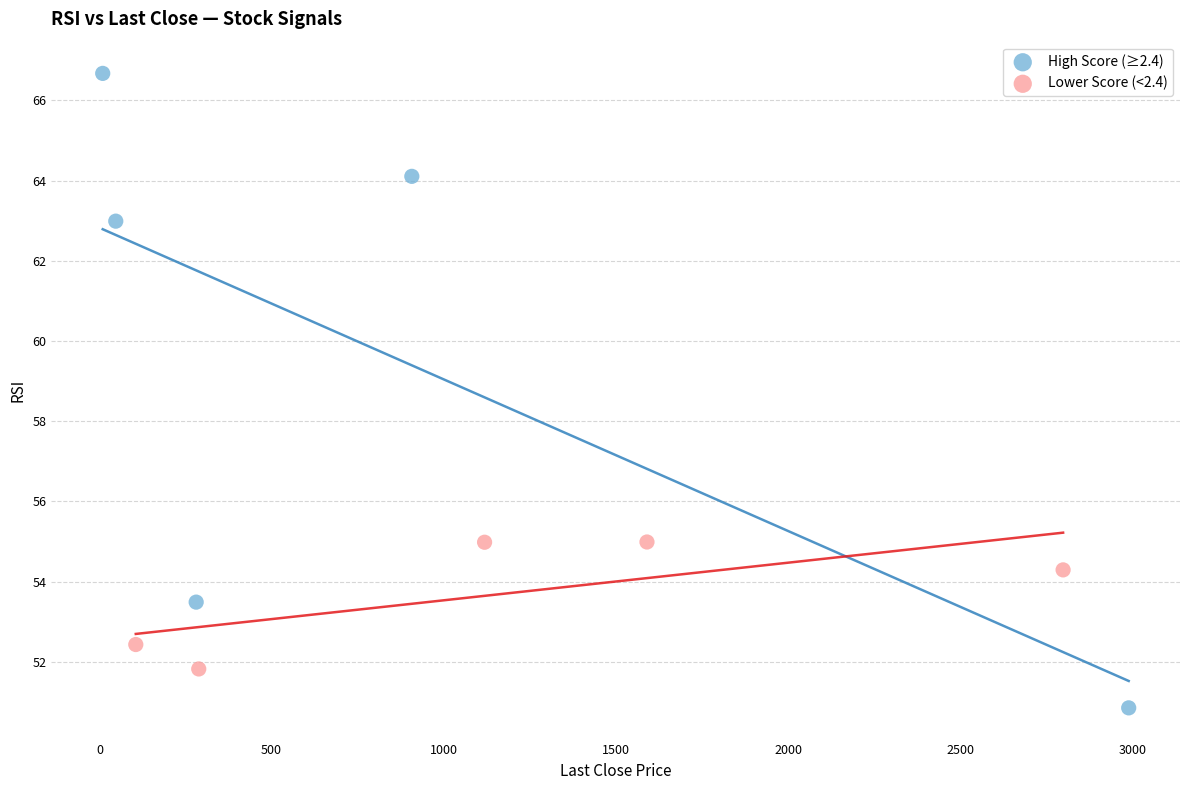

What are all the series names shown in the legend?

High Score (≥2.4), Lower Score (<2.4)